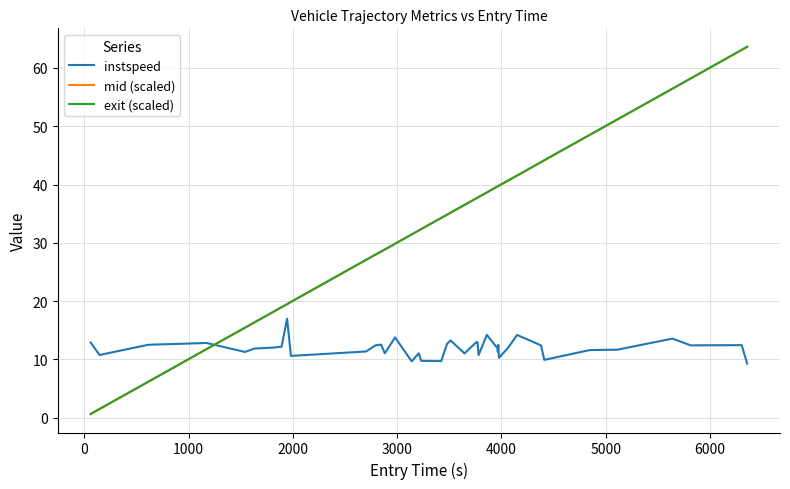

What is the highest value of the mid (scaled) series?

63.6